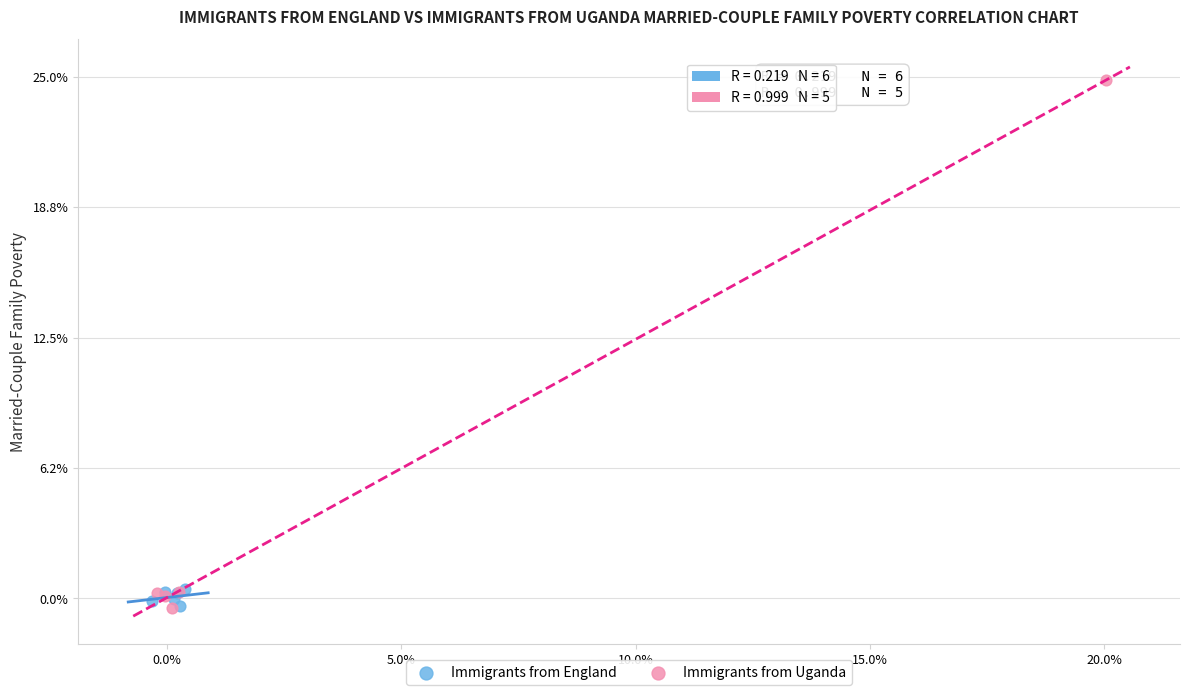

What are all the series names shown in the legend?

Immigrants from England, Immigrants from Uganda